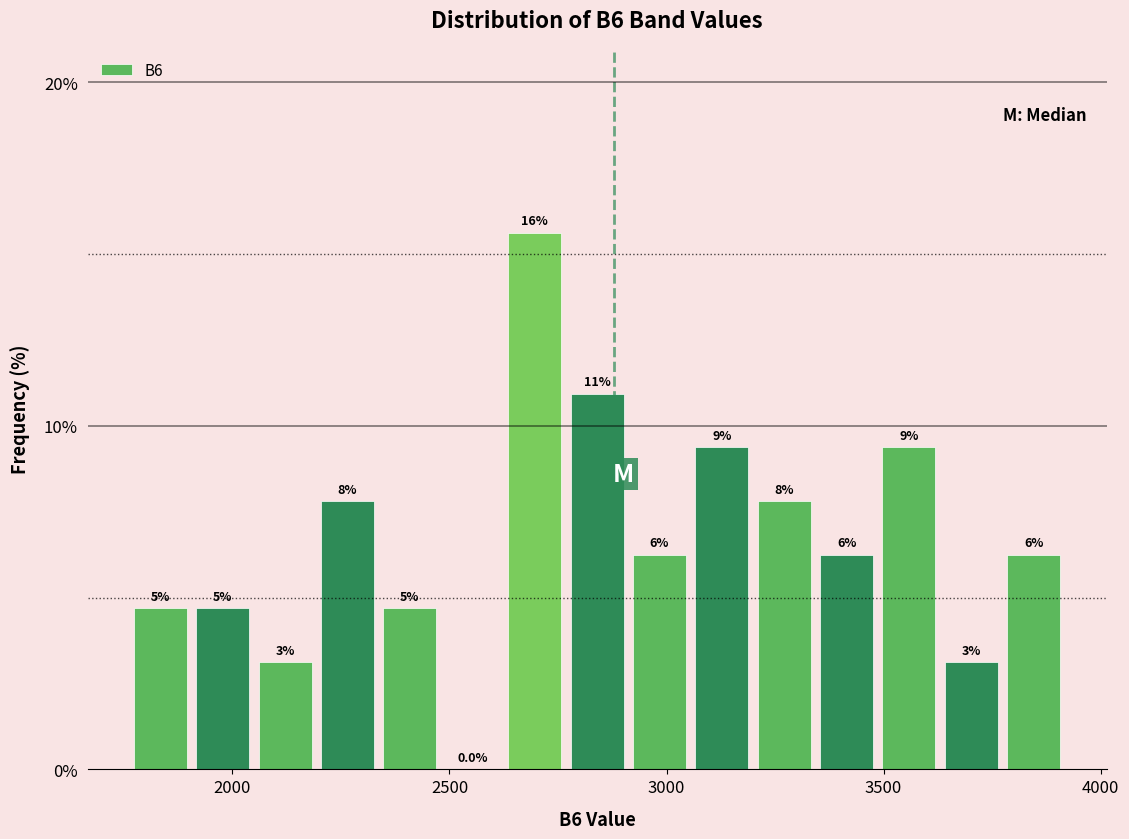

Read against the x-axis, roughly where is the centre of the tallest bar?

2700